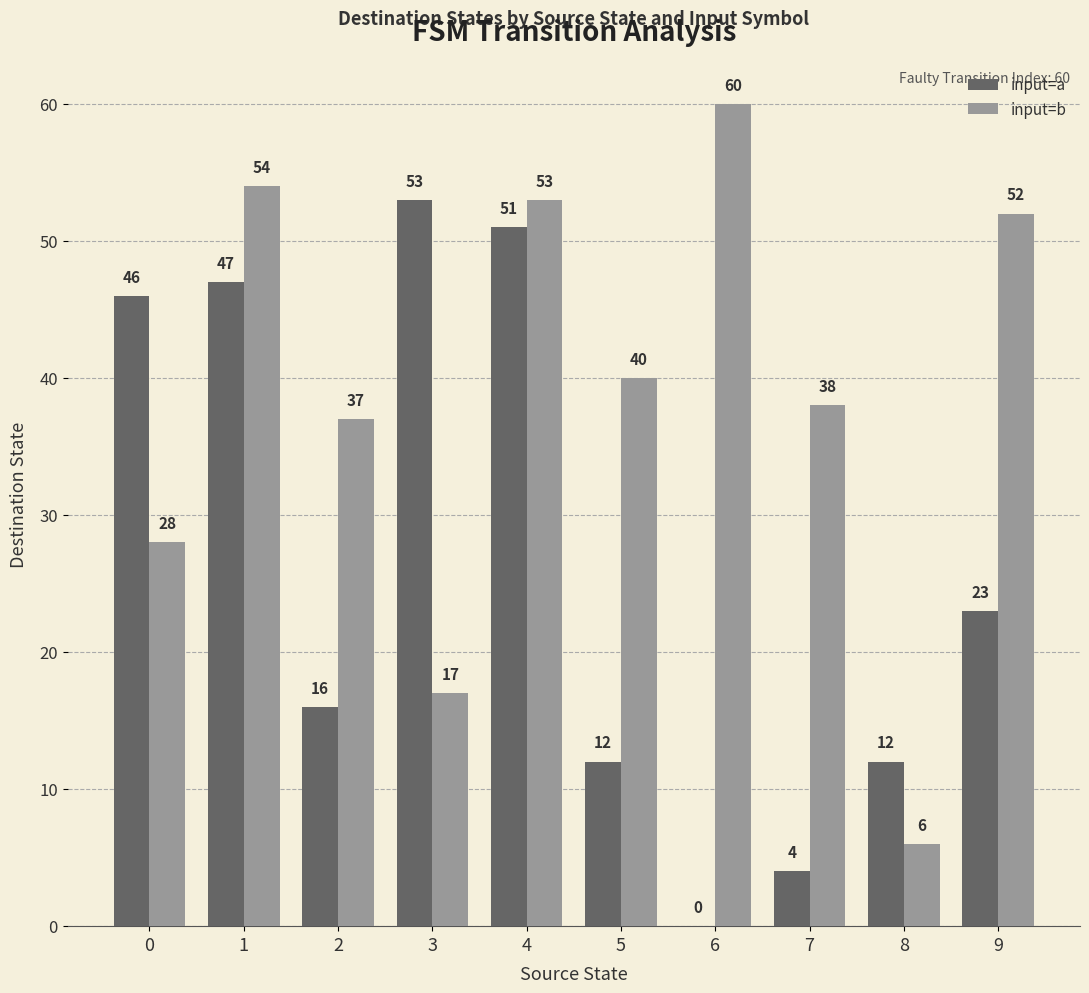

At which category is the sum across all series the highest?

4